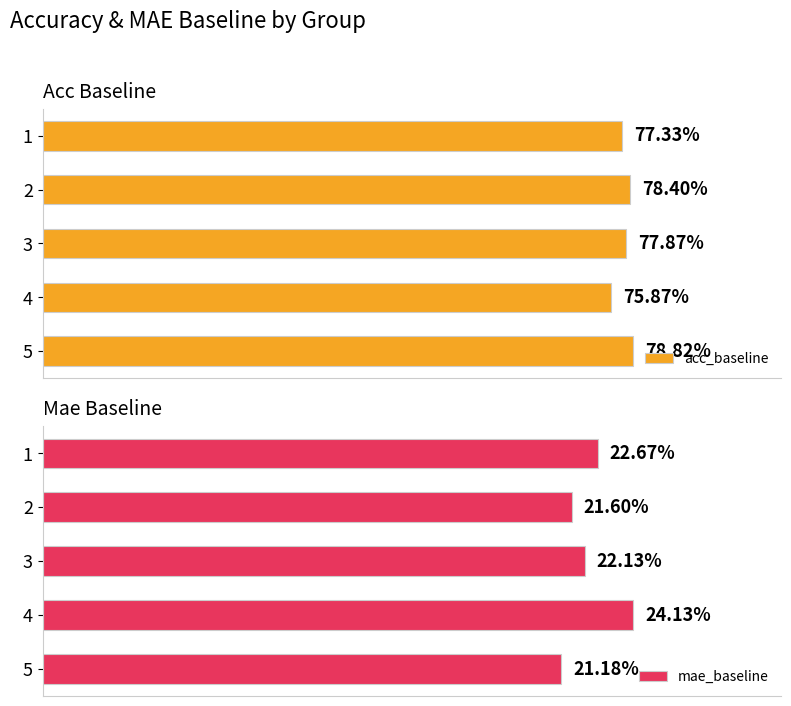

What is the sum of all mae_baseline values?

1.1